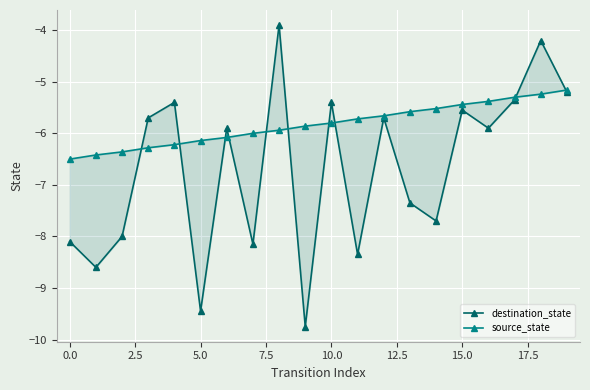

True or false: source_state has a value of -9.7 at 11.

False